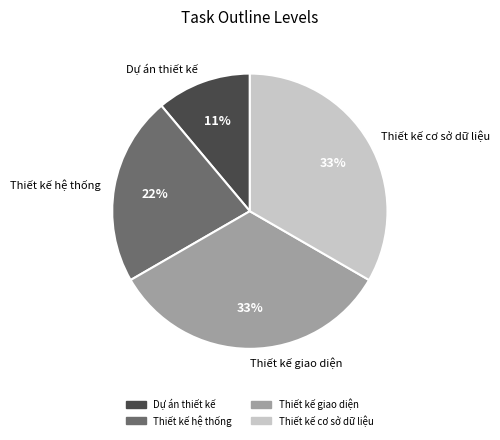

What is the smallest slice in the pie chart?

Dự án thiết kế